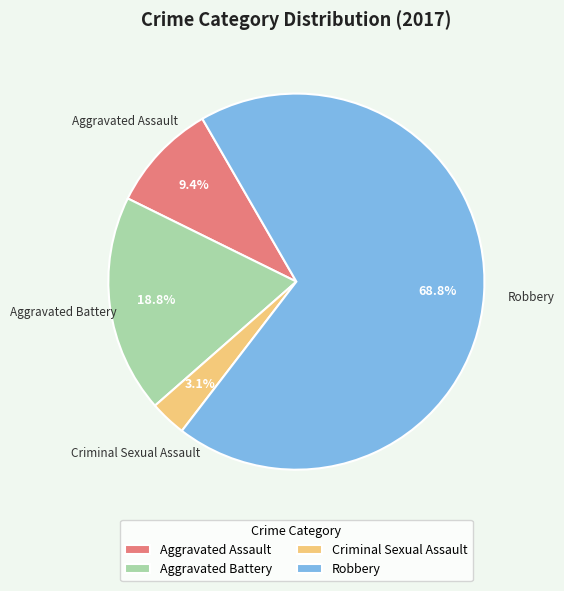

Is Robbery the majority of the pie?

Yes